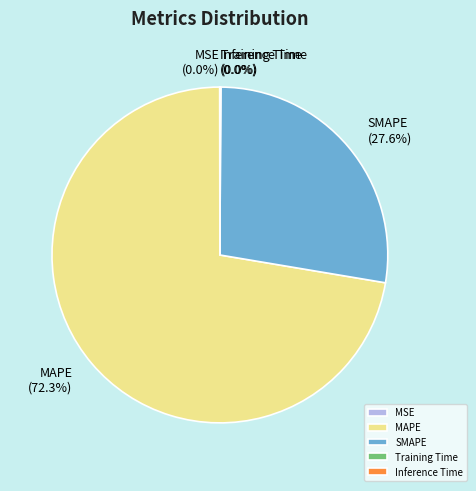

Is it true that MAPE is 72% of the pie?

True